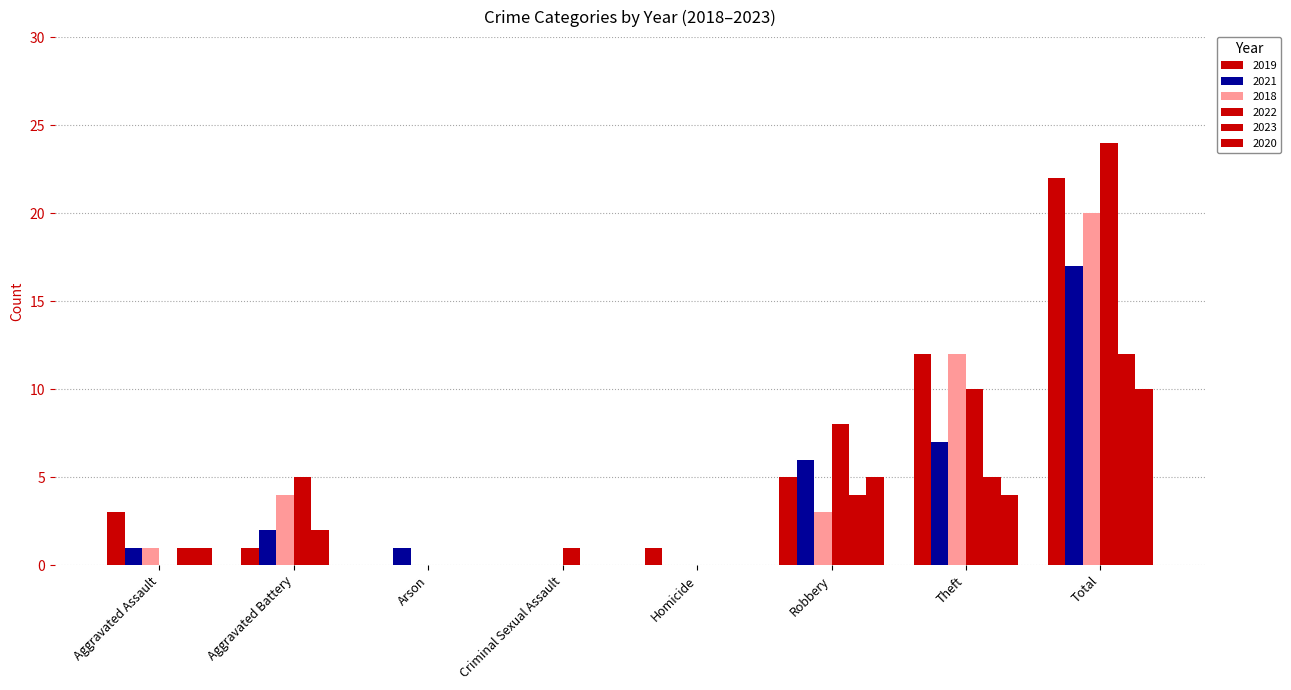

Which series has the largest total across all categories?

2022